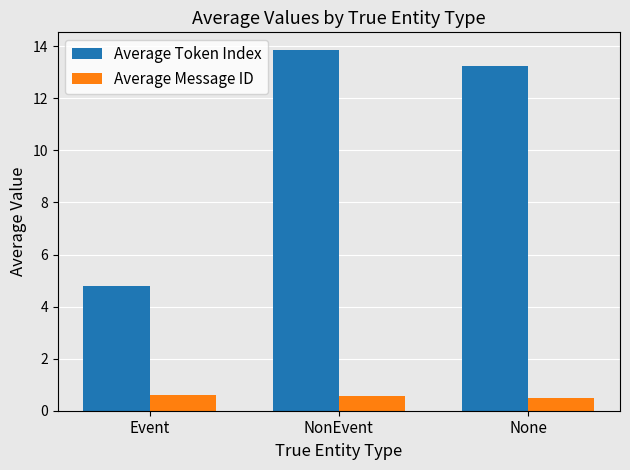

Which series changed the most between Event and NonEvent?

Average Token Index